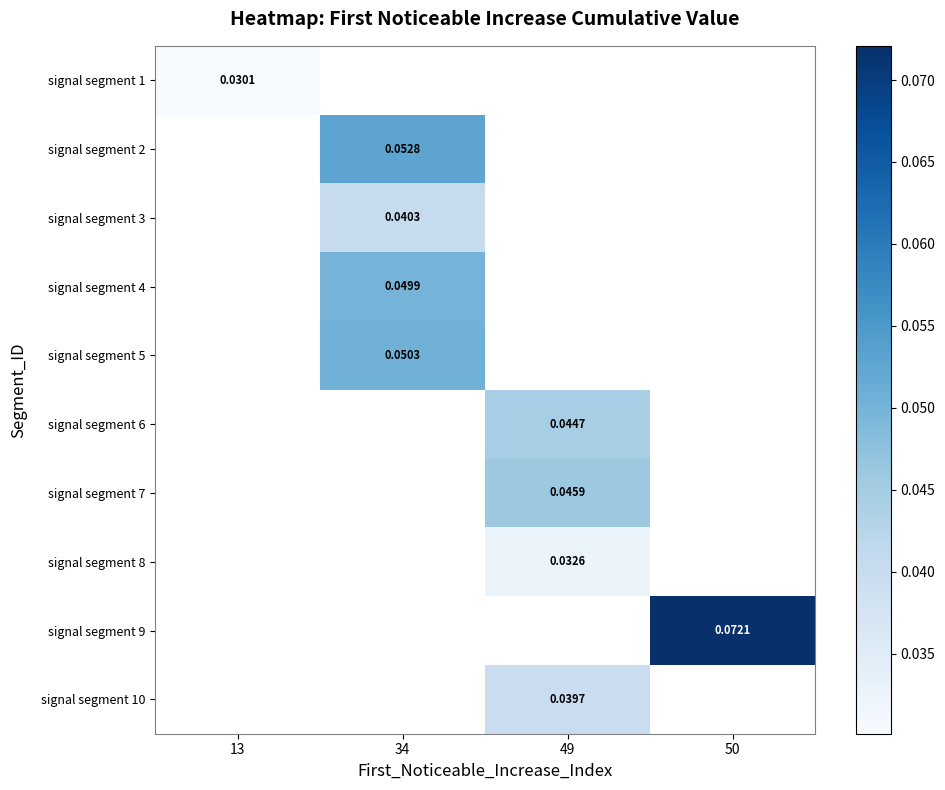

Is the value of signal segment 2 at 34 greater than the value of signal segment 3 at 34?

Yes